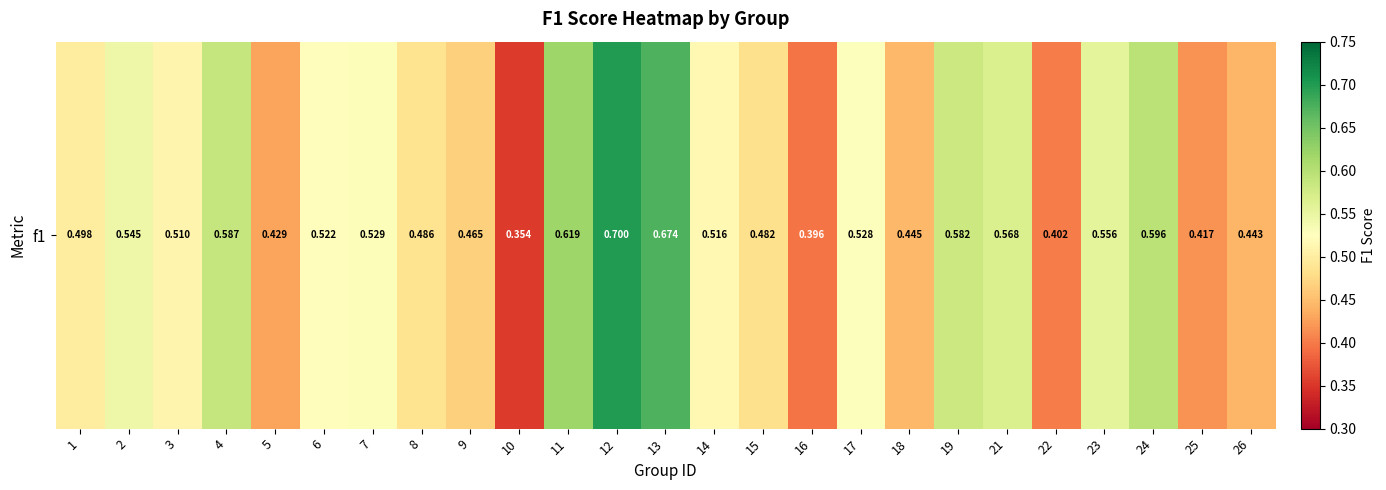

True or false: the data shows 0.8 at 9.

False